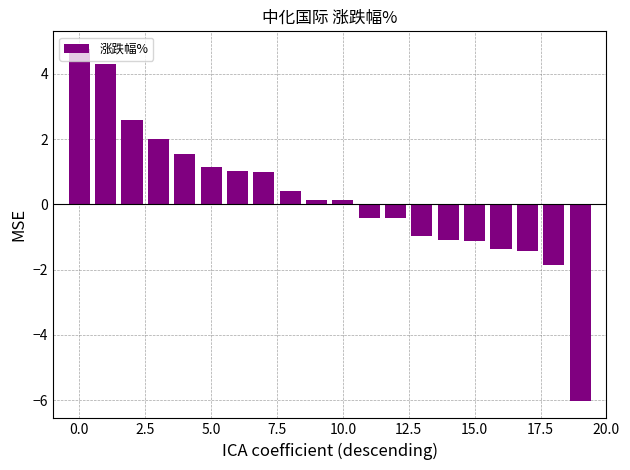

What is the average value?

0.2